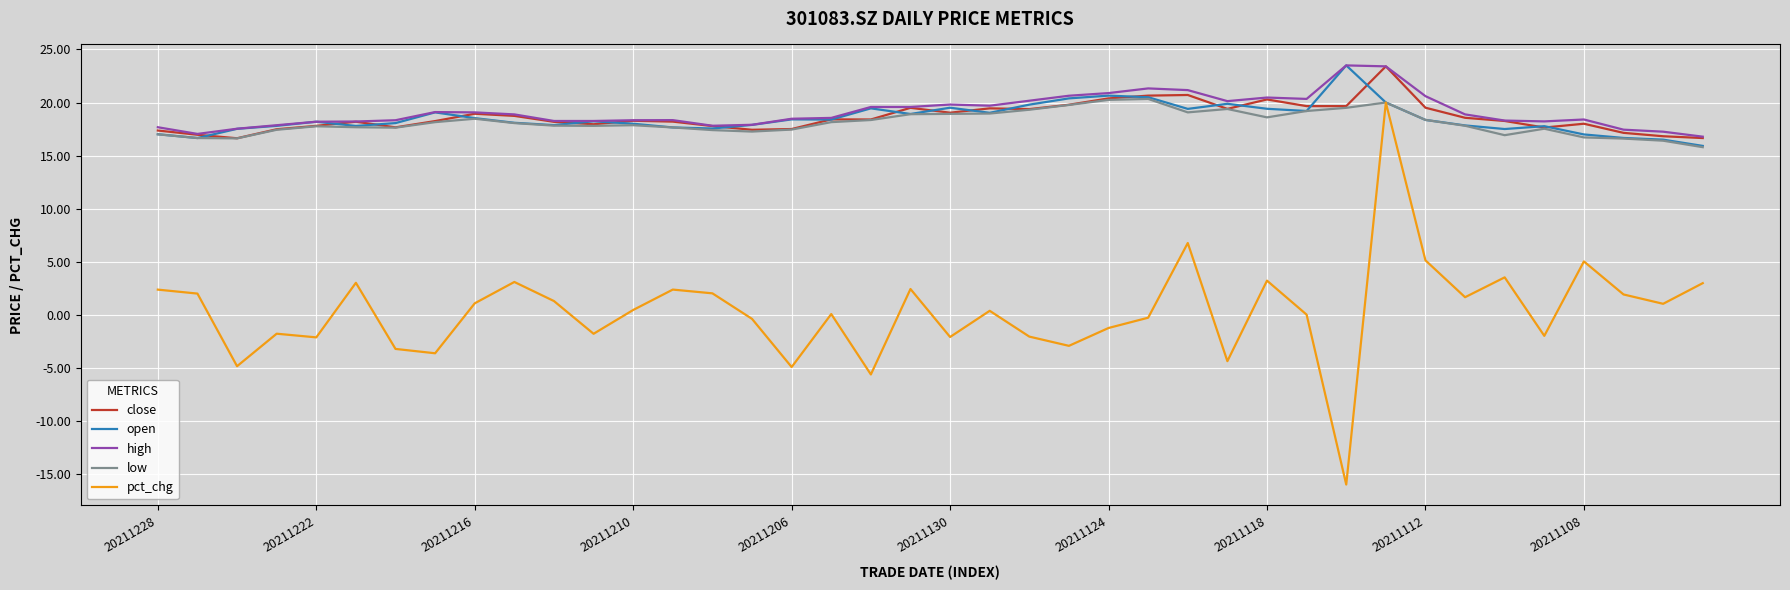

Which series has the largest range (max minus min)?

pct_chg